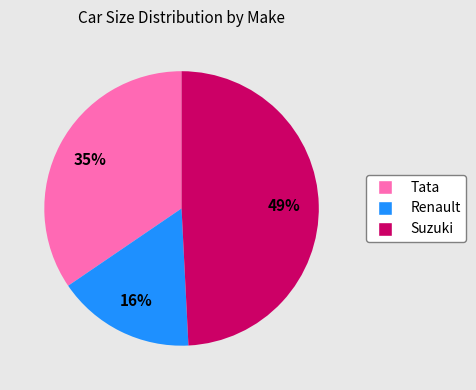

To the nearest percent, what is the average slice percentage?

33%